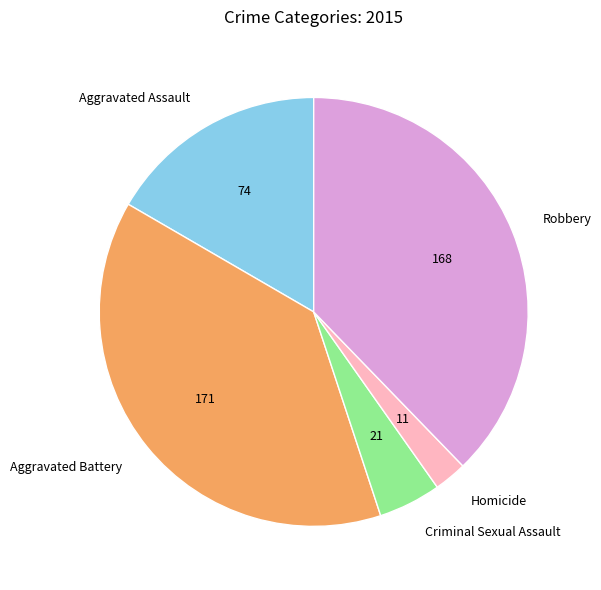

Rank the categories by value from lowest to highest.

Homicide, Criminal Sexual Assault, Aggravated Assault, Robbery, Aggravated Battery